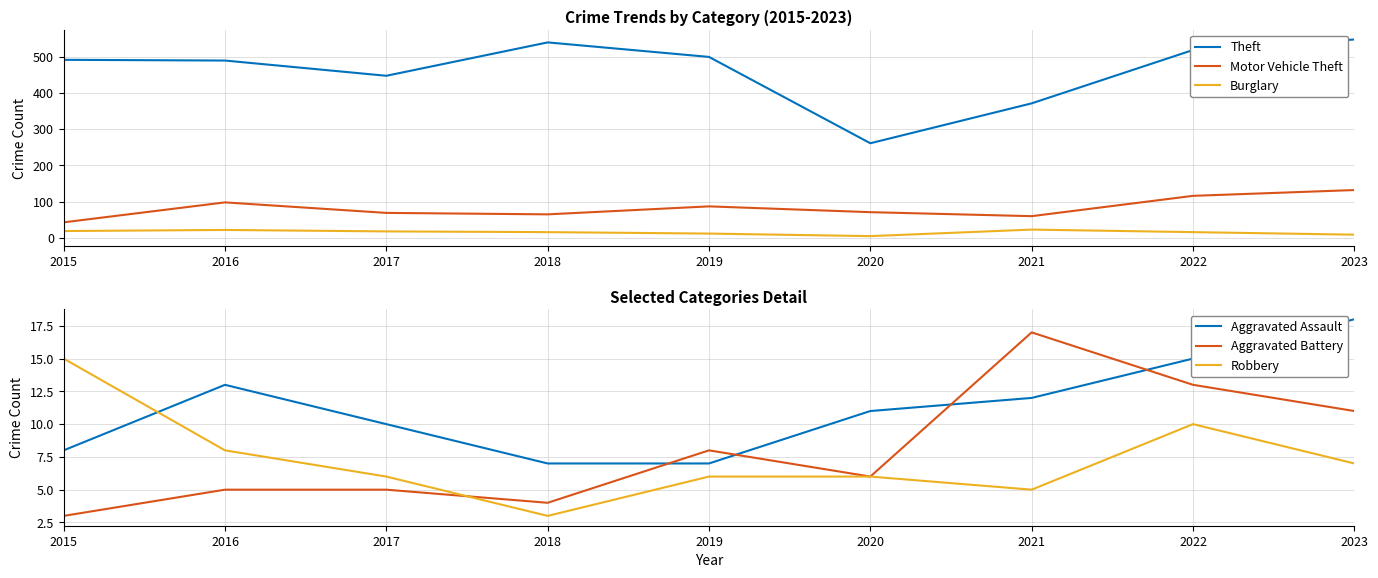

How many data points in Robbery are above 6?

4